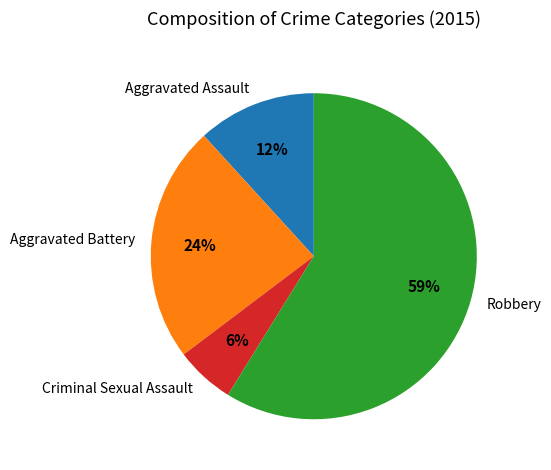

Which slice is the smallest?

Criminal Sexual Assault